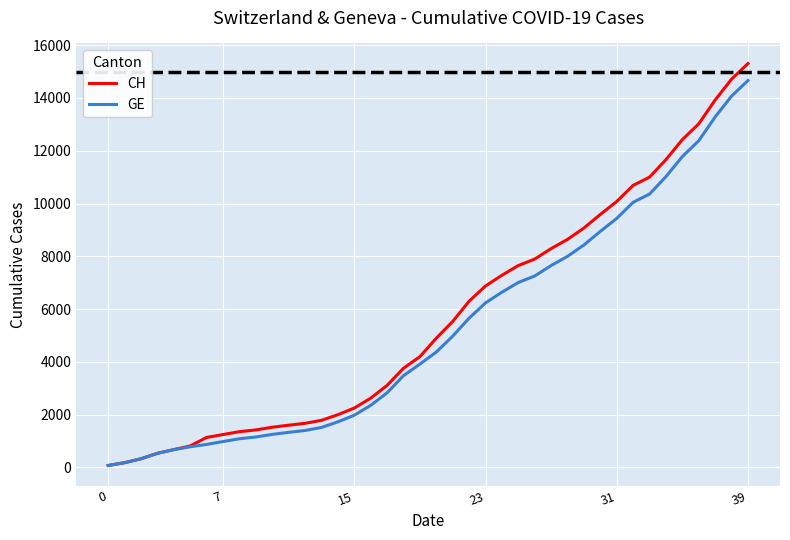

Which series has the widest spread of values?

CH